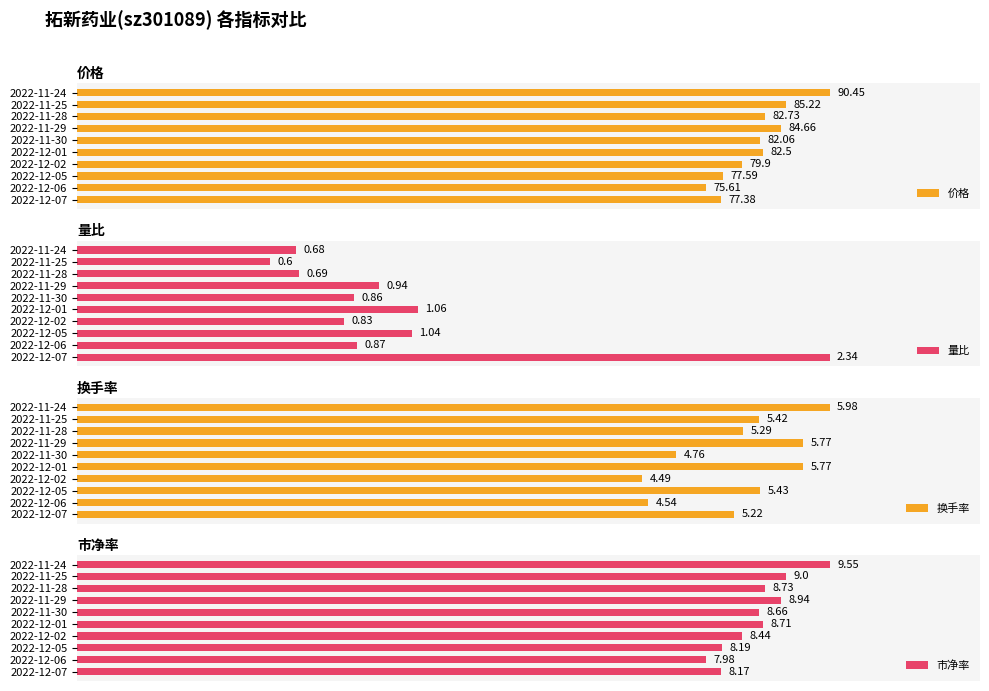

True or false: 量比 has a value of 50.9 at 2022-11-30.

False